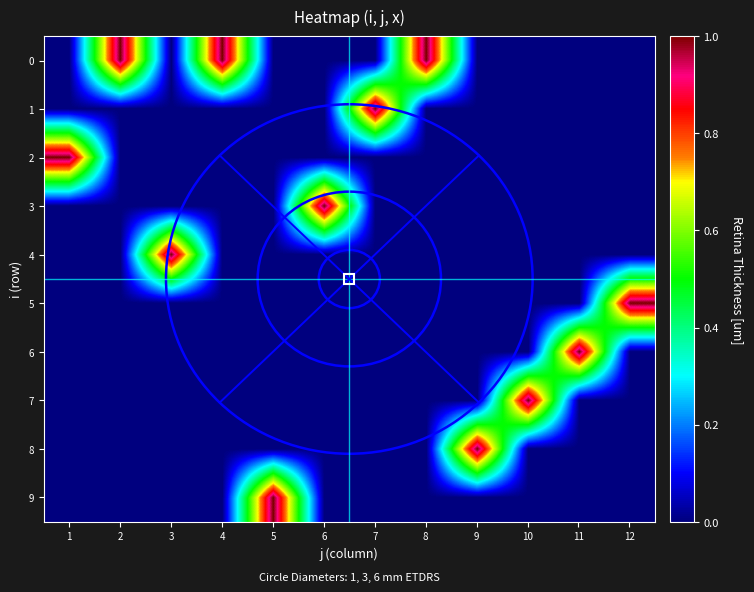

At how many categories does at least one series exceed 0?

12